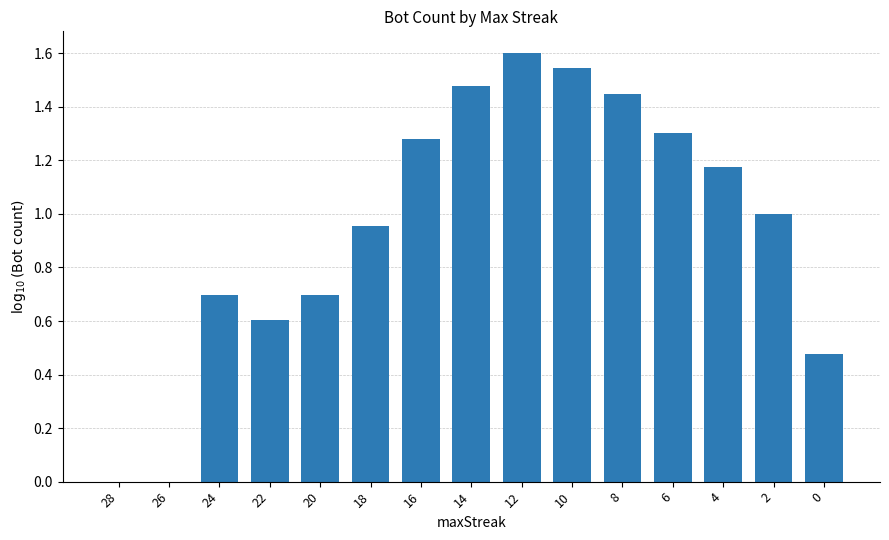

Is it true that the value at 14 is 2.5?

False